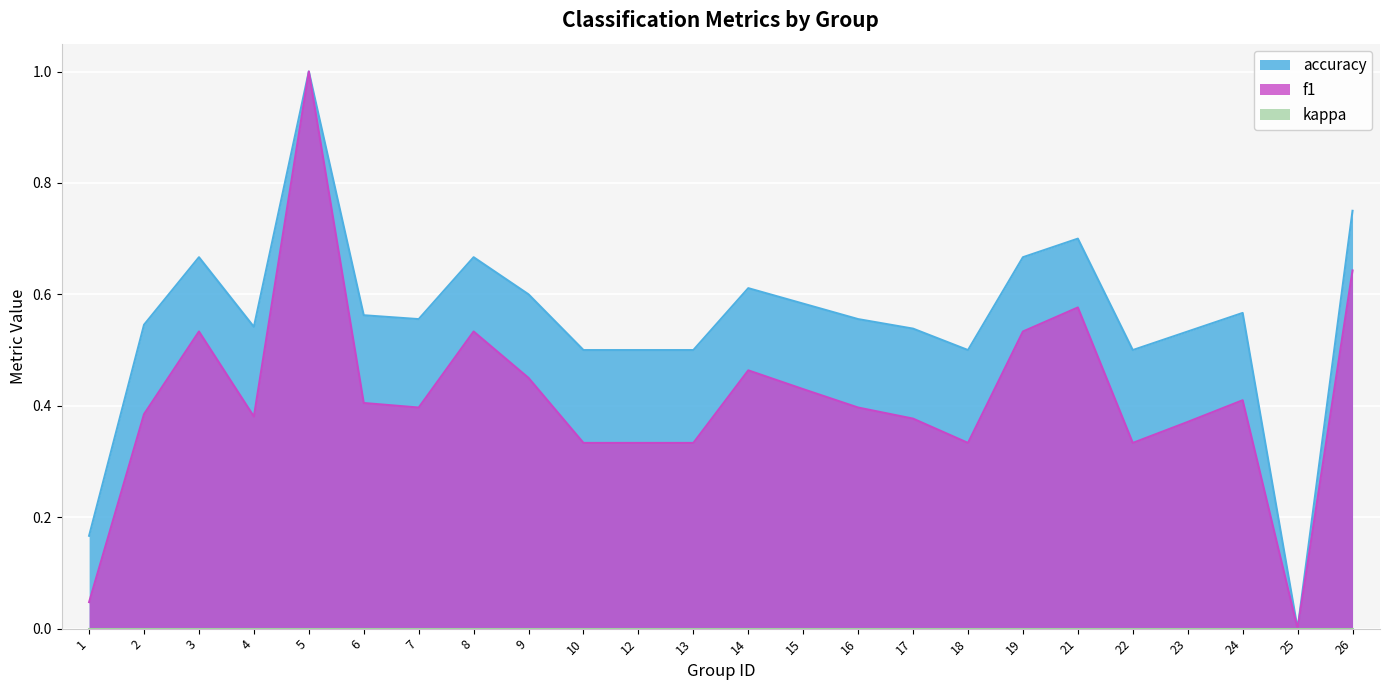

How many data points in f1 are above 0?

23